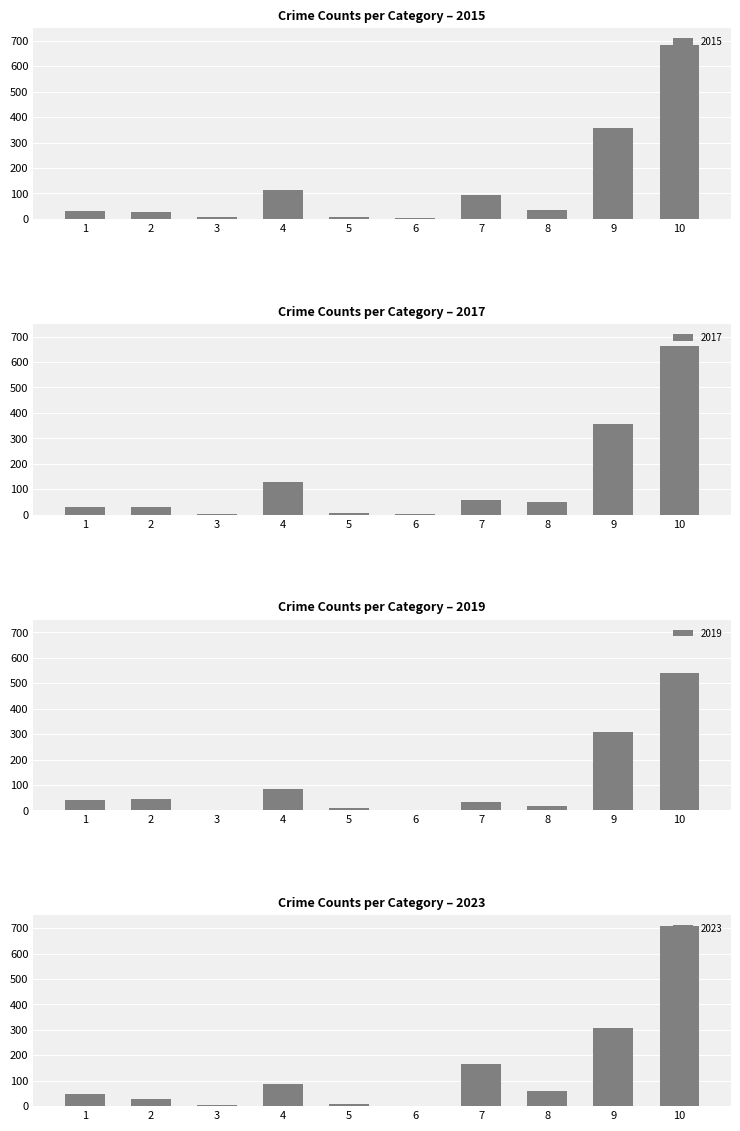

What is the sum of all 2019 values?

1082